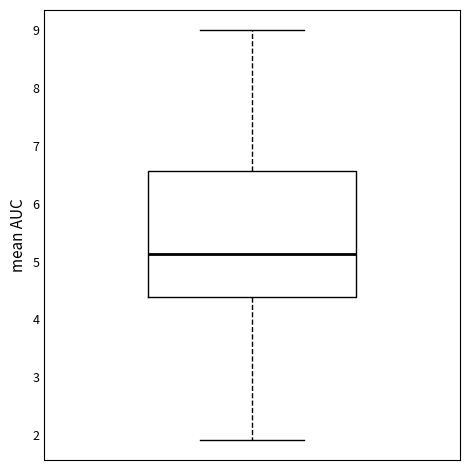

Where does the median line of the box sit on the y-axis? The values are not printed on the chart, so give them approximately, as read against the axis.

5.1